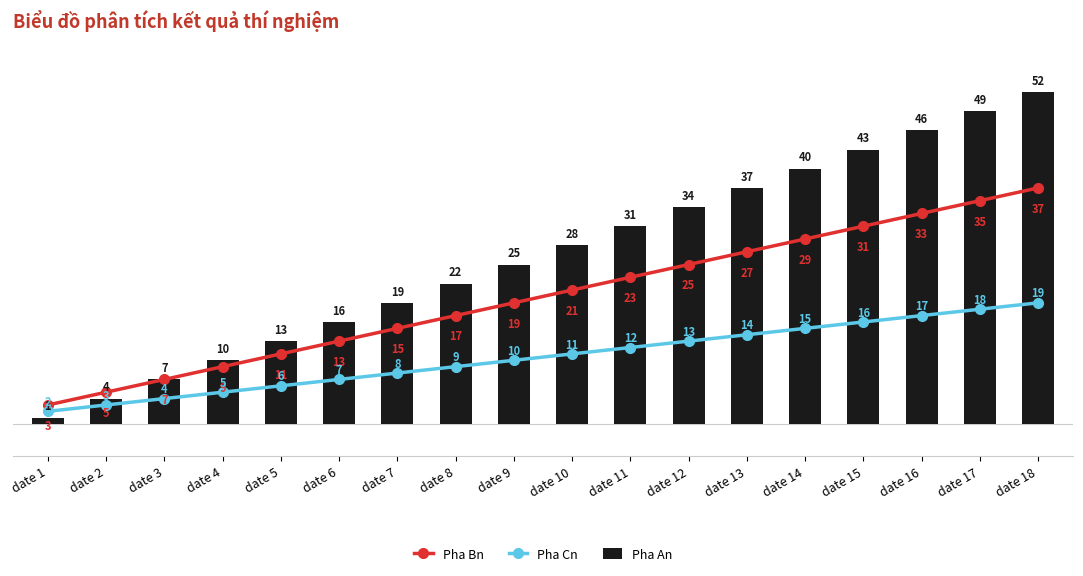

What is the approximate value of Pha Bn at date 18, to the nearest 10?

40